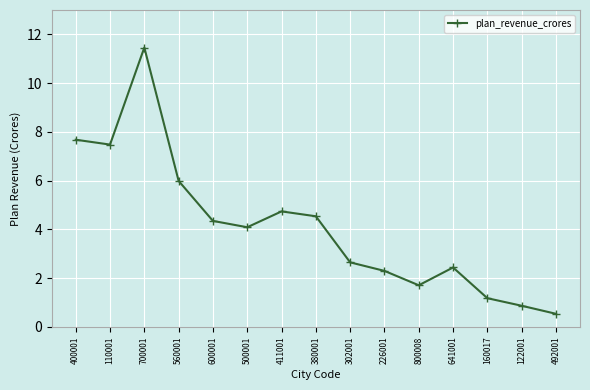

List the labels in order of value, smallest first.

492001, 122001, 160017, 800008, 226001, 641001, 302001, 500001, 600001, 380001, 411001, 560001, 110001, 400001, 700001